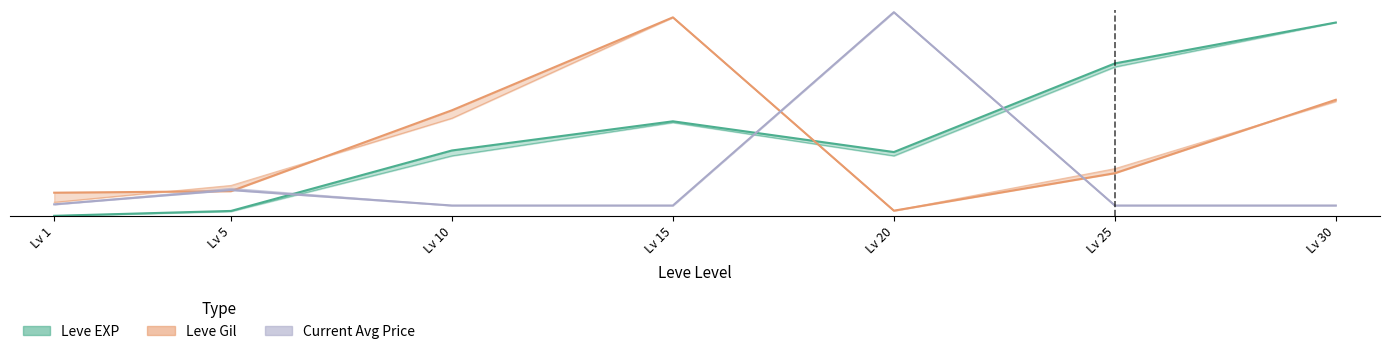

Which has a higher value, Lv 5 or Lv 10?

Lv 10